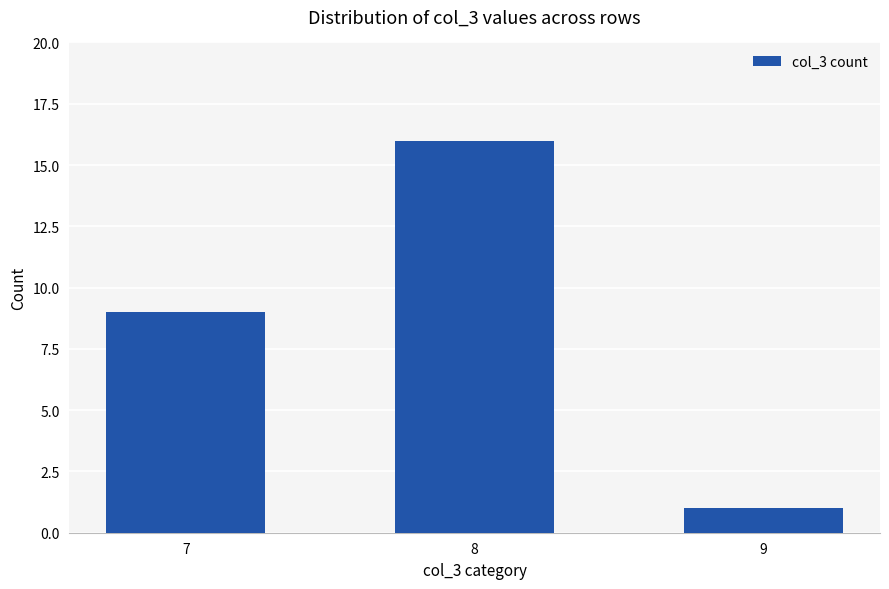

What is the average value?

9